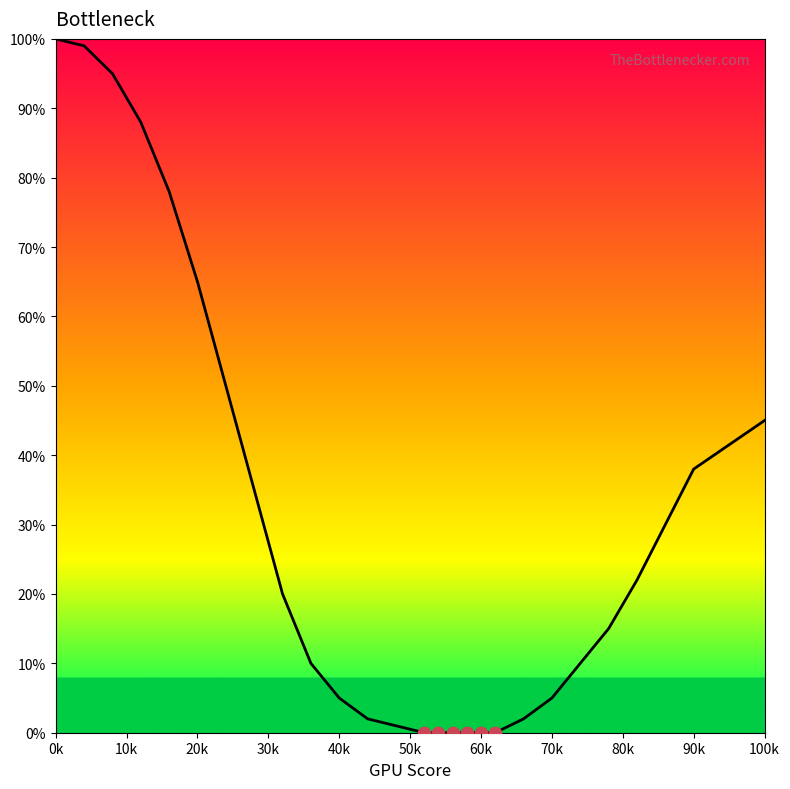

What is the difference between the maximum and minimum values?

100